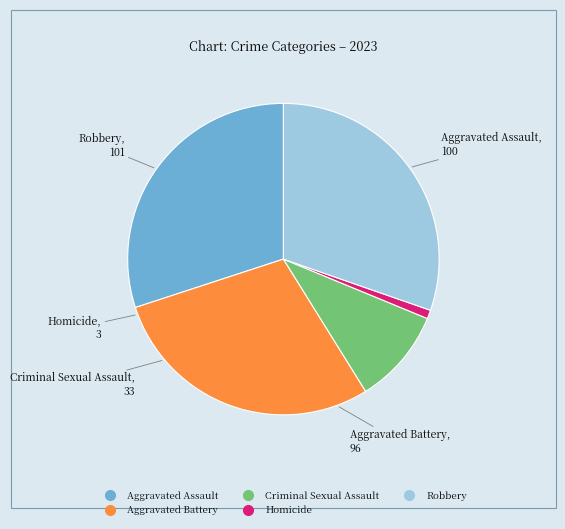

Does Robbery represent more than half of the total?

No